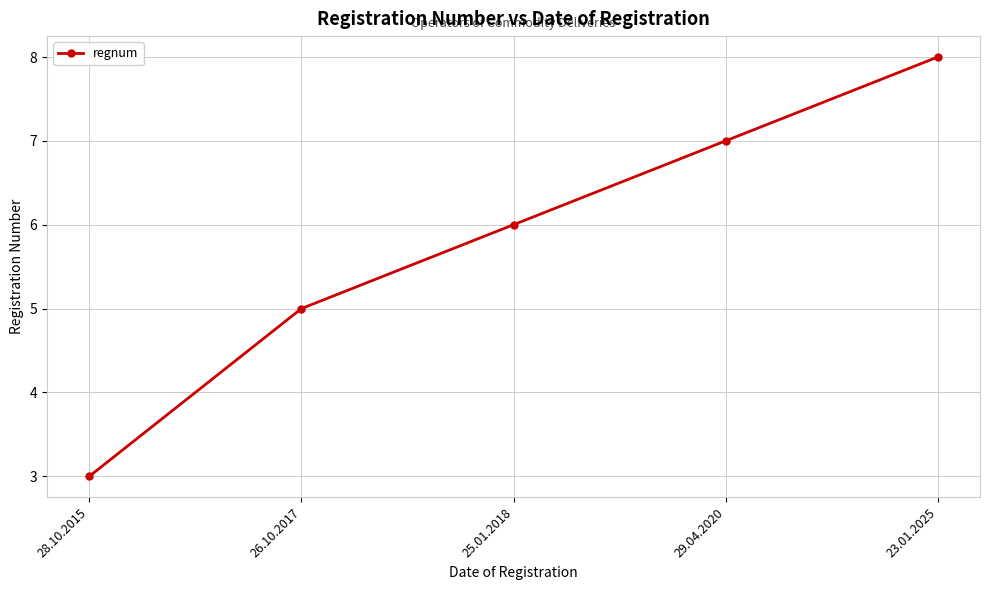

What value does the data have at 26.10.2017?

5